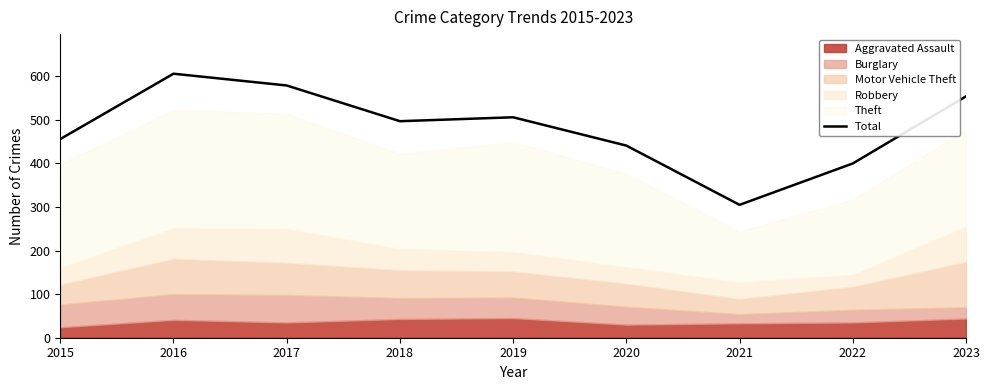

True or false: Total has a value of 400 at 2022.

True